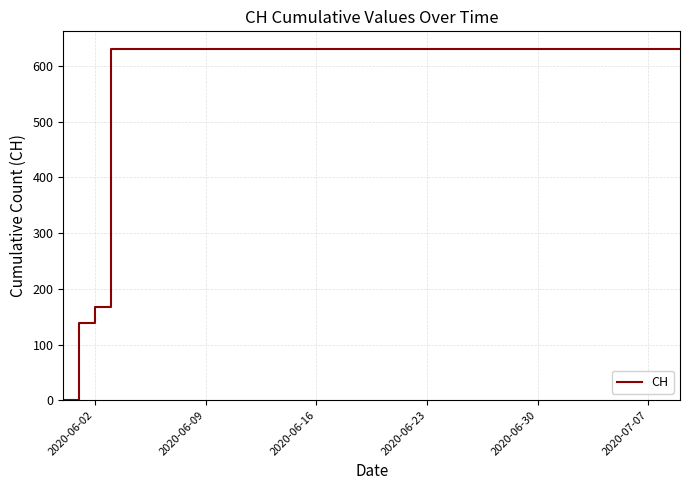

What is the difference between the maximum and minimum values?

631